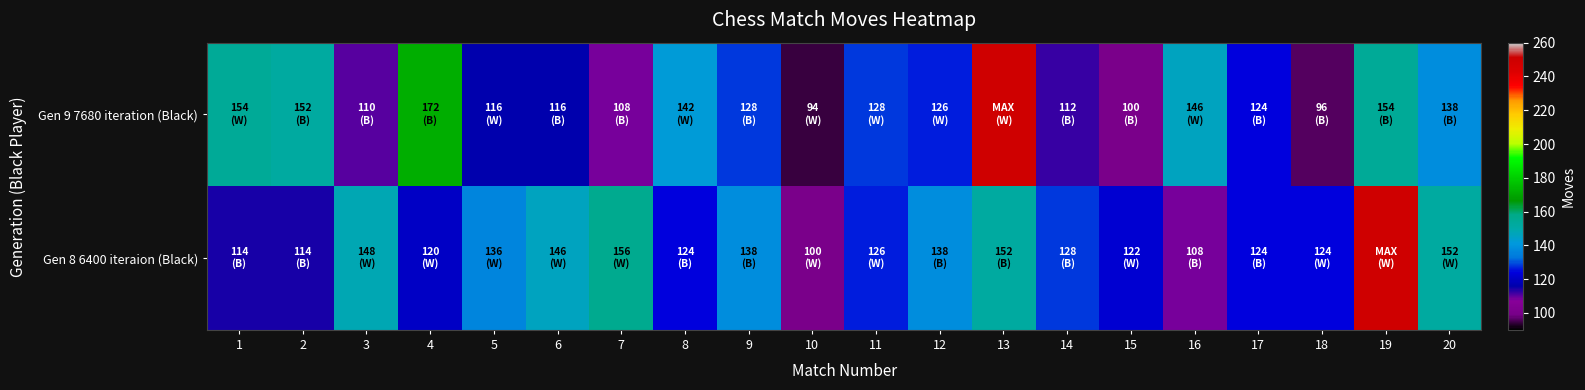

Reading right to left, transcribe all the data shown in this chart.

Gen 9 7680 iteration (Black): 20=138	19=154	18=96	17=124	16=146	15=100	14=112	13=250	12=126	11=128	10=94	9=128	8=142	7=108	6=116	5=116	4=172	3=110	2=152	1=154
Gen 8 6400 iteraion (Black): 20=152	19=250	18=124	17=124	16=108	15=122	14=128	13=152	12=138	11=126	10=100	9=138	8=124	7=156	6=146	5=136	4=120	3=148	2=114	1=114